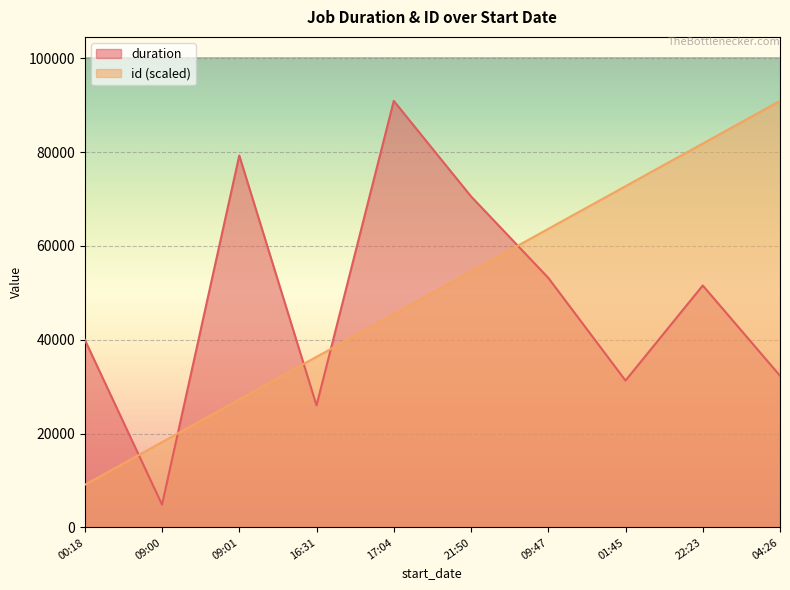

Is the value of duration at 01:45 greater than the value of id (scaled) at 09:47?

No